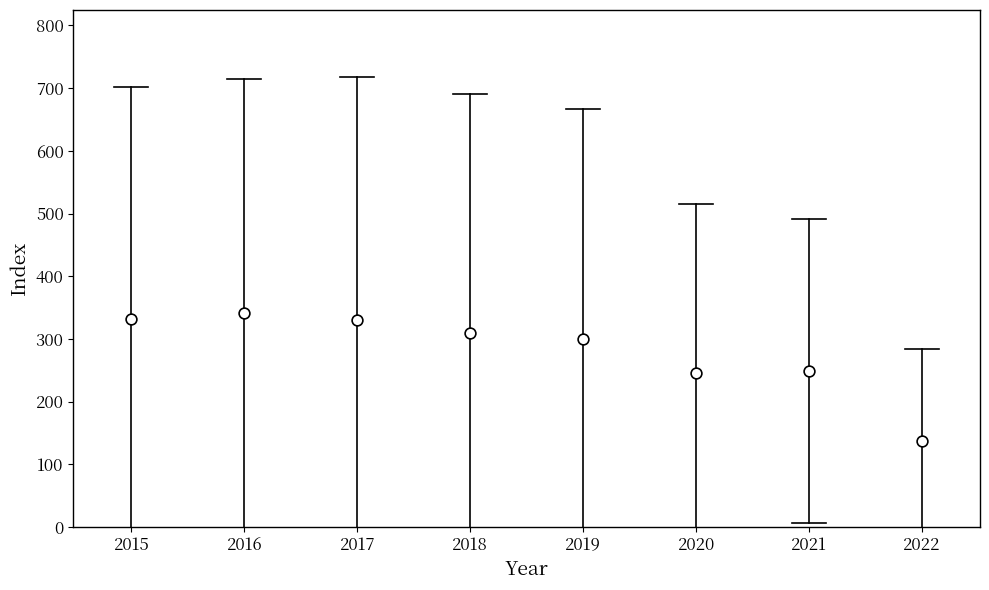

What is the range of Y values (max minus min)?

203.4